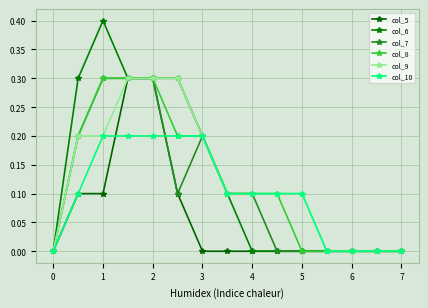

At how many categories does at least one series exceed 0?

10